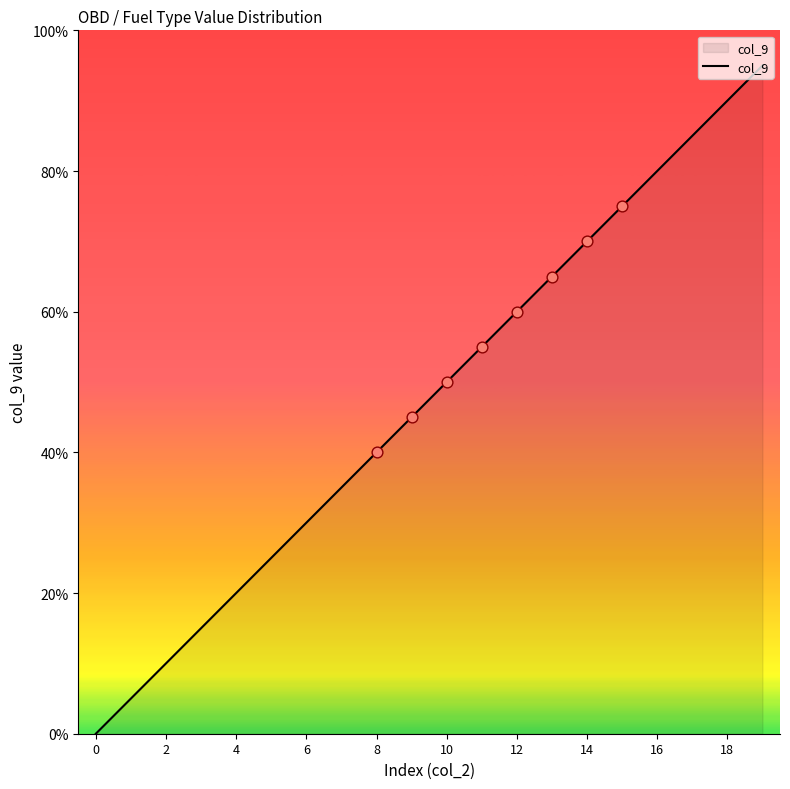

What is the maximum value shown in the chart?

95